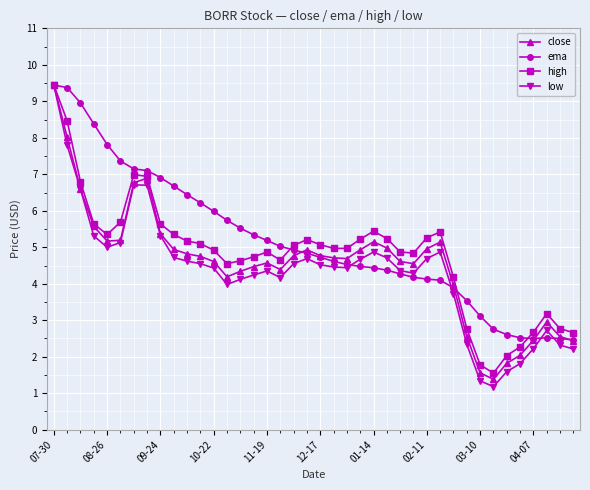

Which series has the largest range (max minus min)?

low